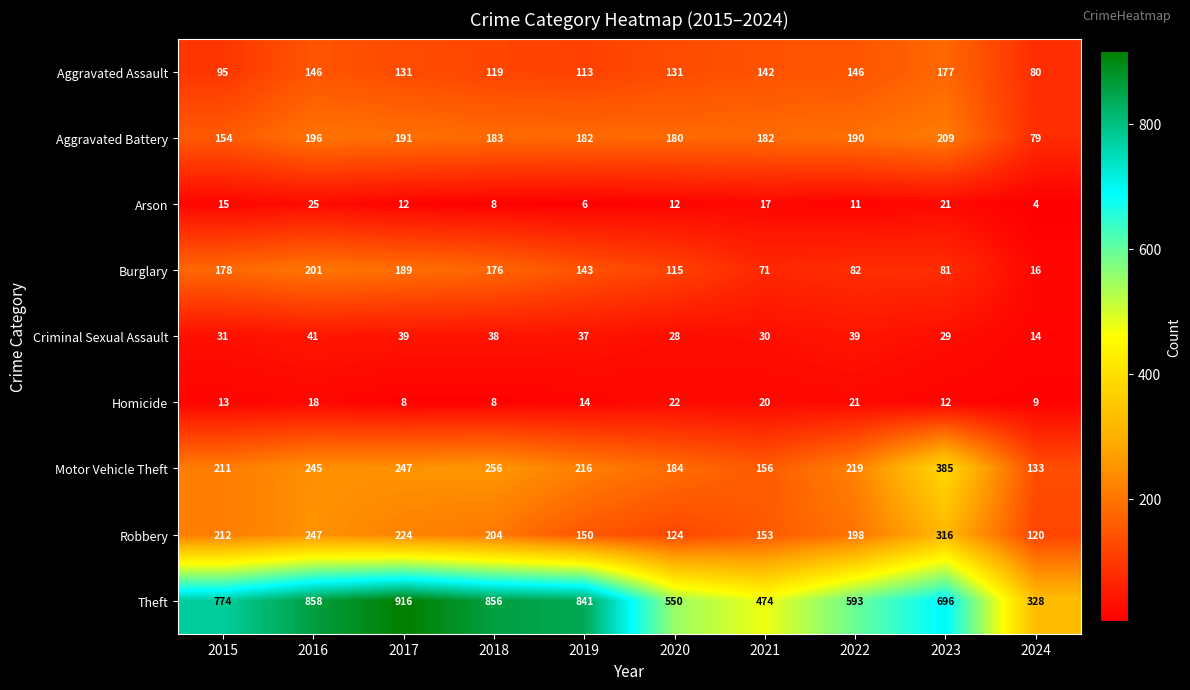

What is the sum of the Theft values at 2018 and 2023?

1552